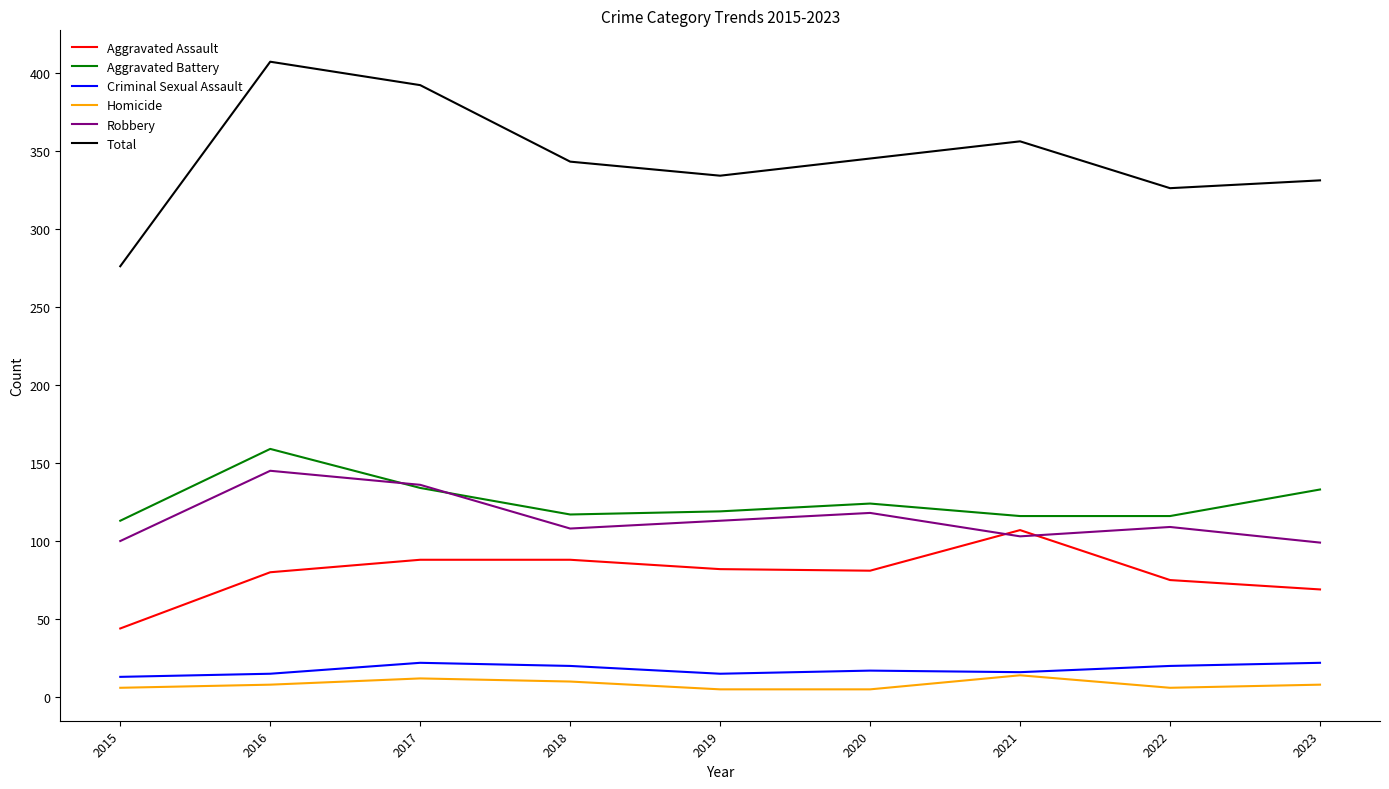

At how many categories does at least one series exceed 201?

9